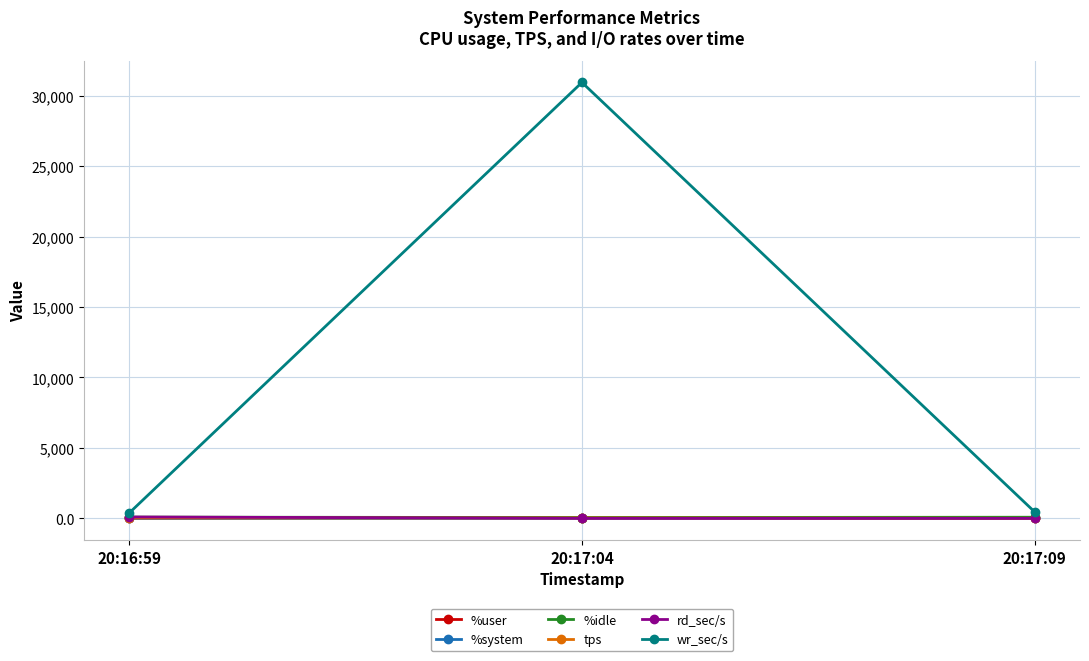

At which category is the sum across all series the highest?

20:17:04